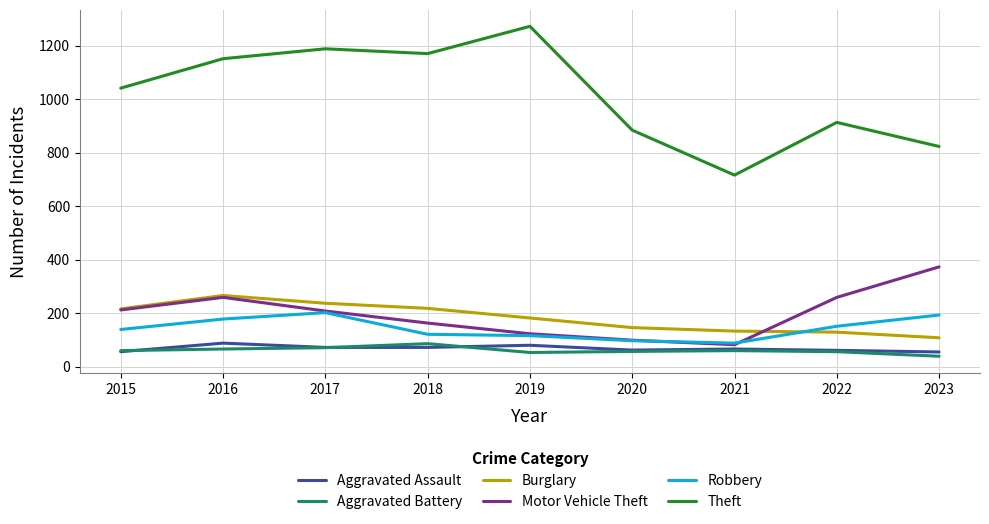

True or false: Aggravated Battery and Burglary cross at least once.

False